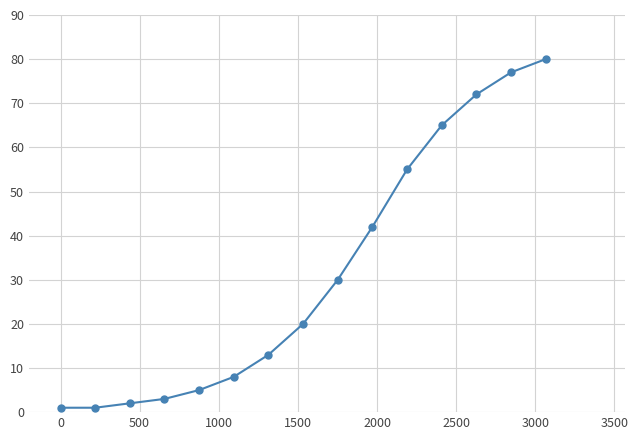

True or false: the data has more than 0 interior local peaks.

False